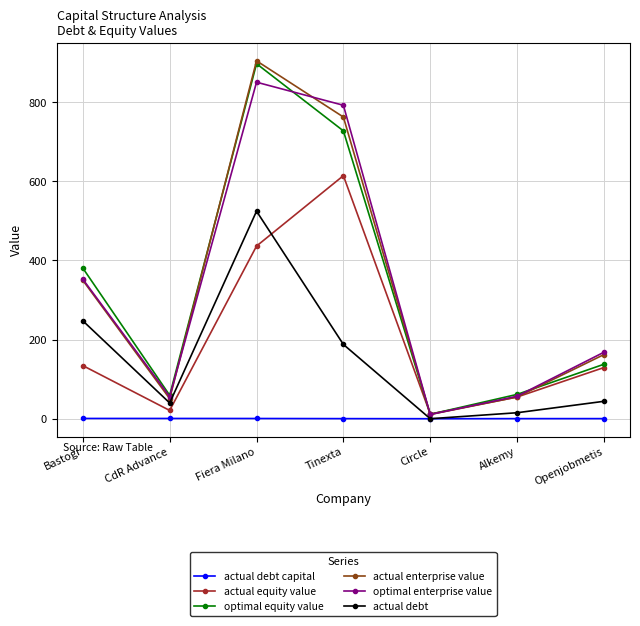

Which label corresponds to the largest value in the chart?

Fiera Milano